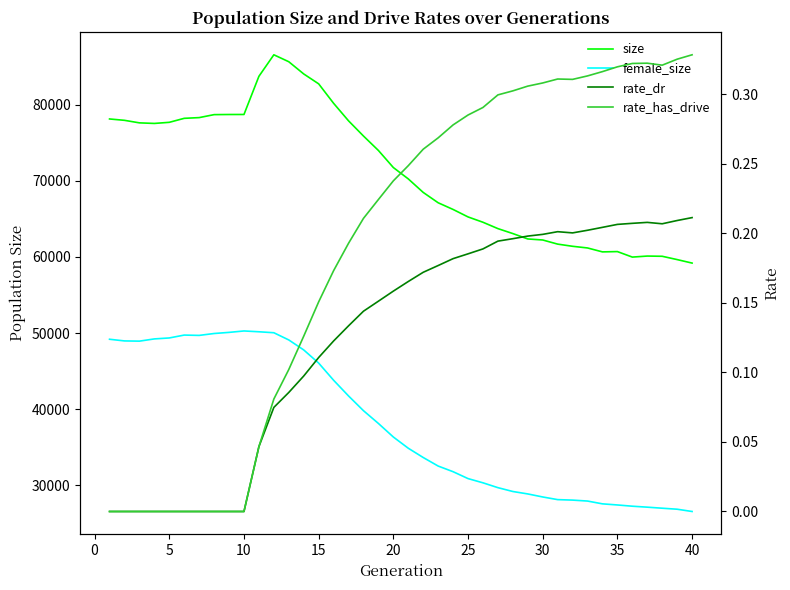

Does the chart have visible grid lines?

No